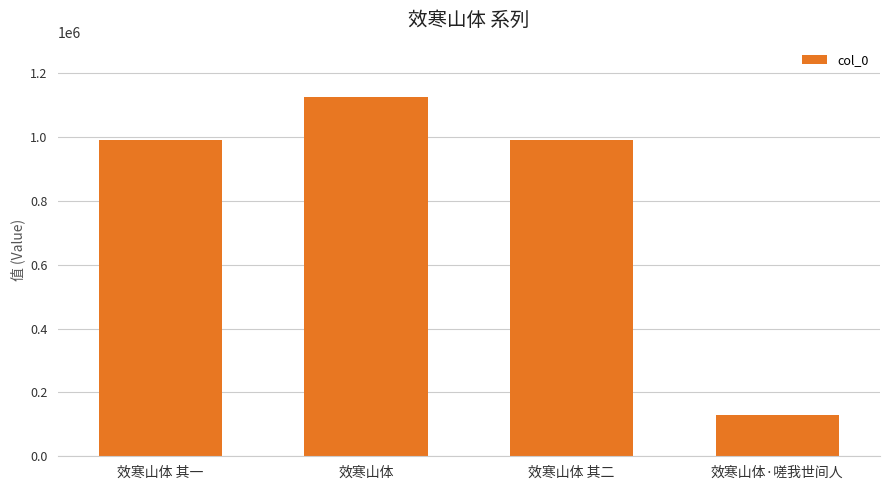

What is the difference between the values at 效寒山体 其一 and 效寒山体·嗟我世间人?

861639